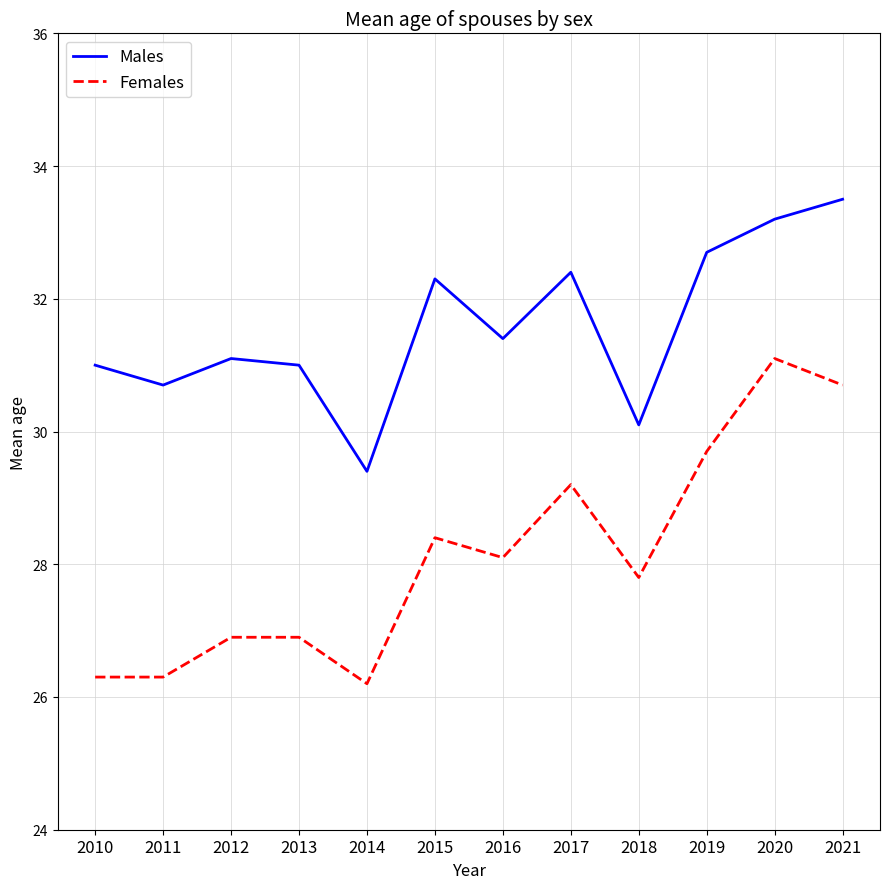

What are all the series names shown in the legend?

Males, Females